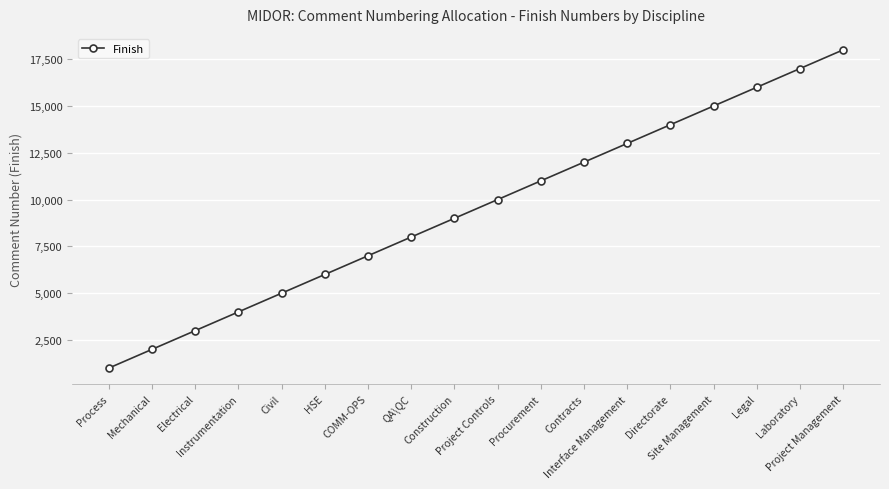

What is the minimum value shown in the chart?

1000